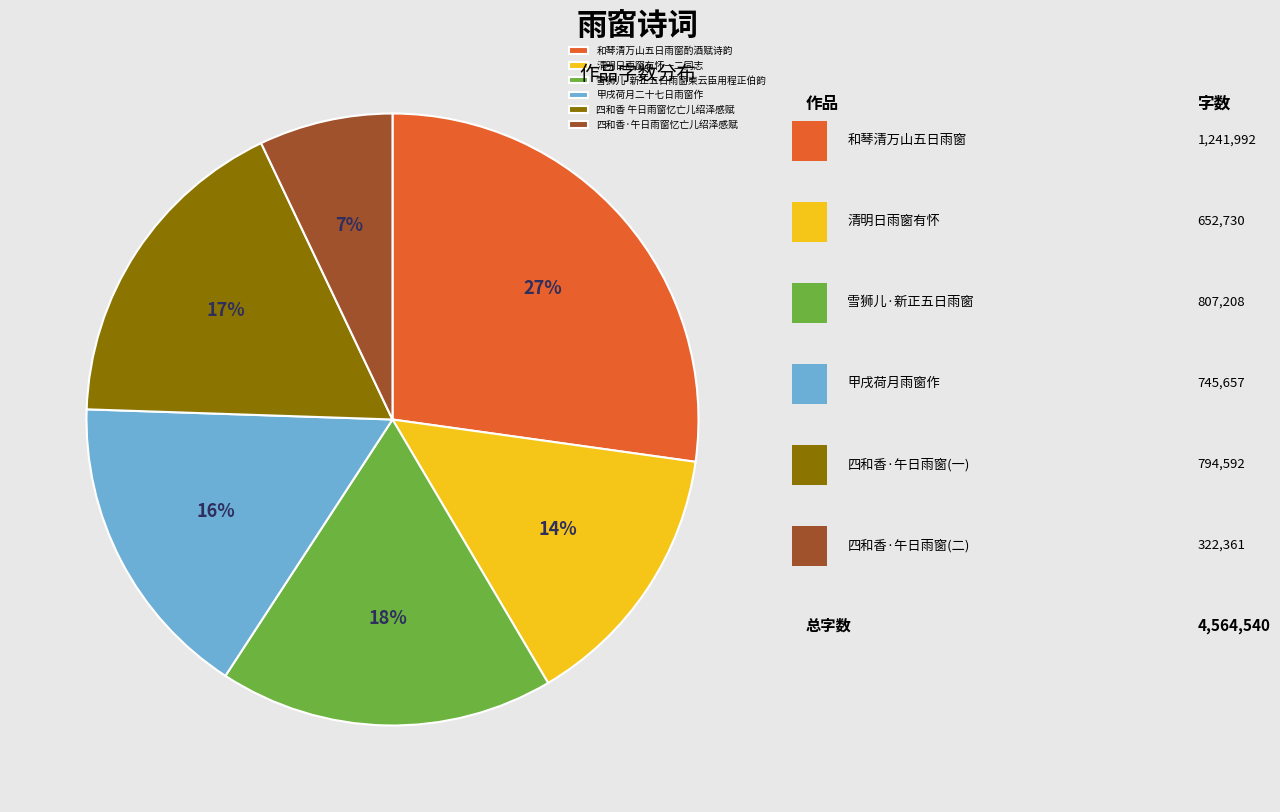

Is it true that 四和香·午日雨窗忆亡儿绍泽感赋 is 22% of the pie?

False